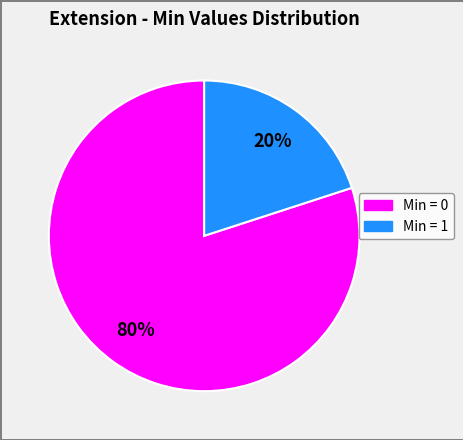

Does any single category account for the majority?

Yes